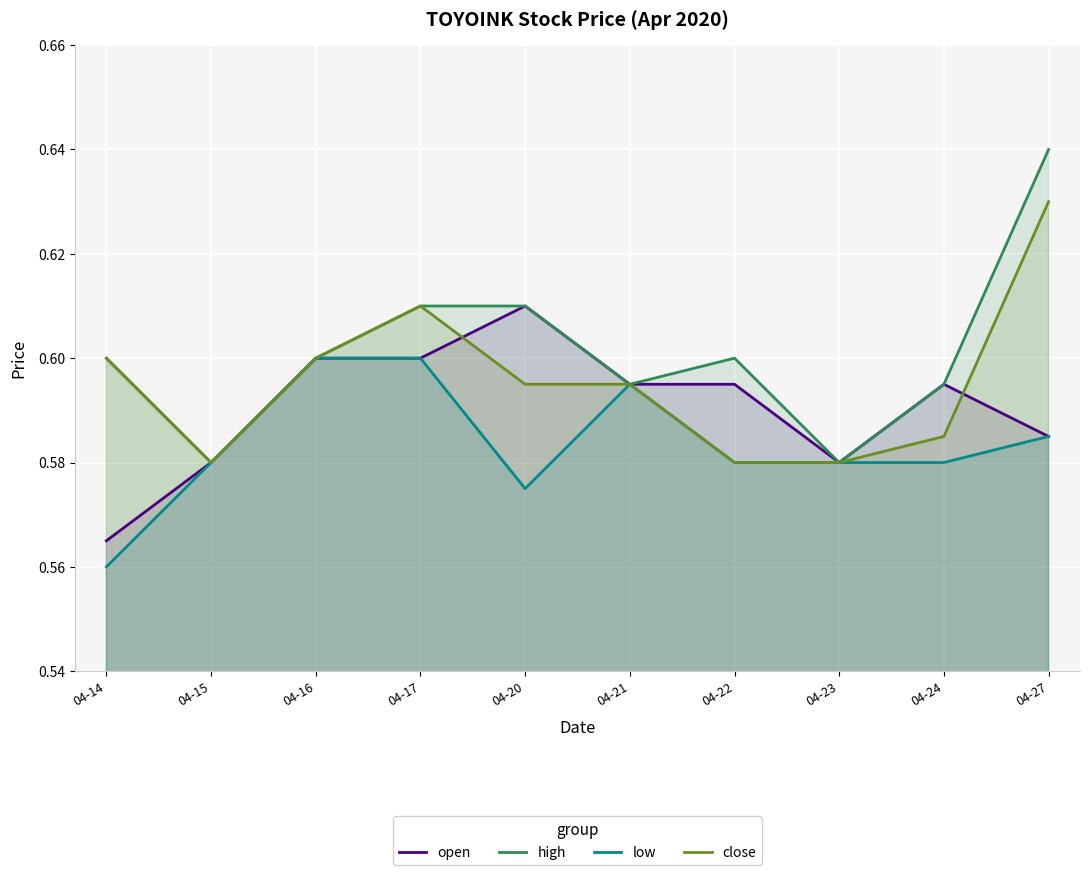

How many lines are shown in the chart?

4